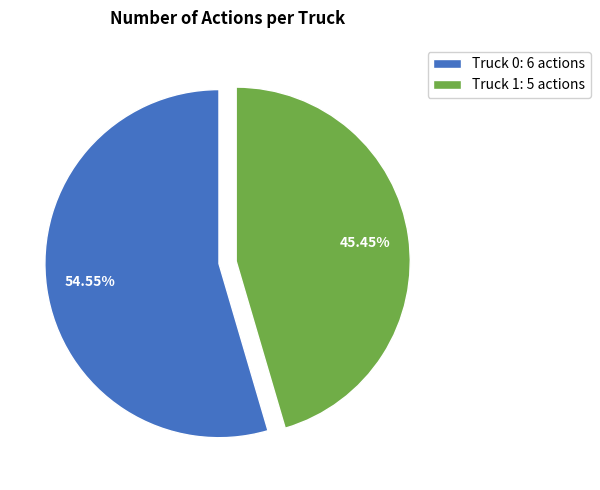

Which has a higher value, Truck 0 or Truck 1?

Truck 0